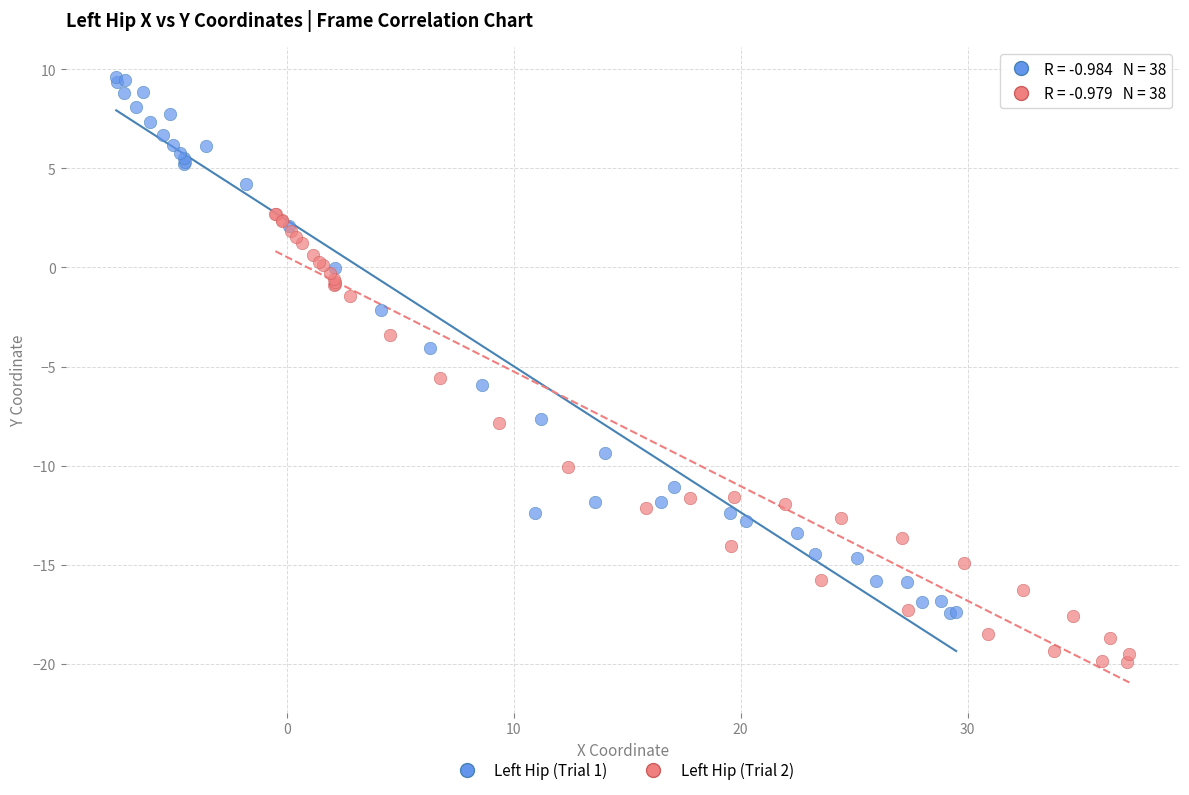

Which series has the widest spread of Y values?

Left Hip (Trial 1)